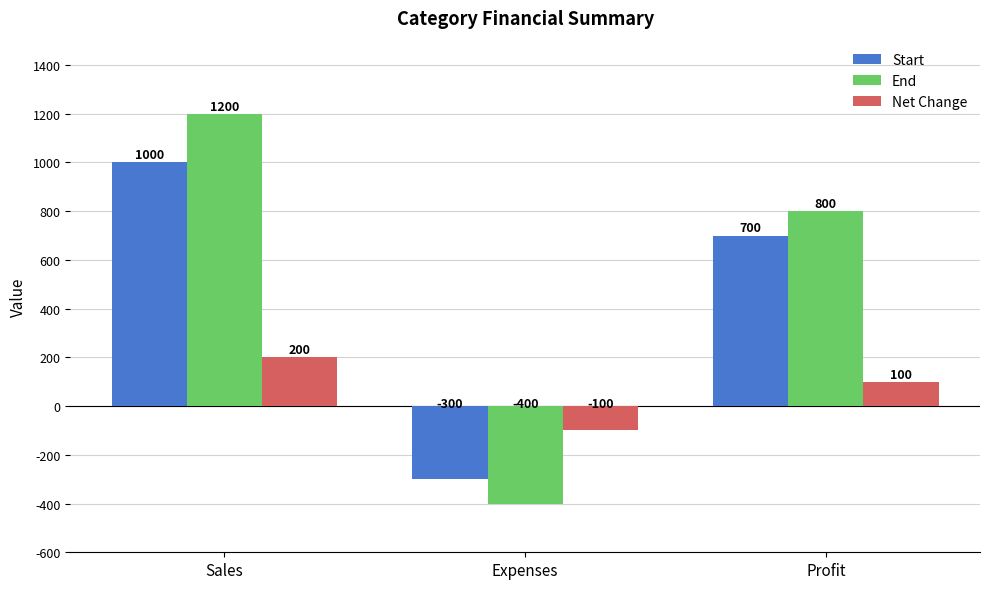

What is the total value across all series at Expenses?

-800